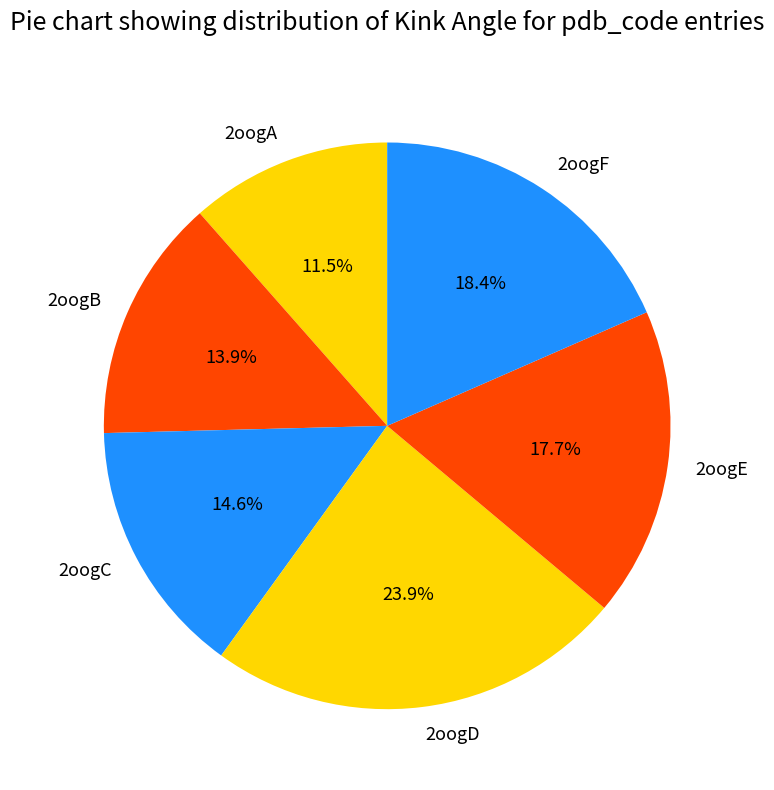

The 2oogF slice represents 7% of the pie. True or false?

False